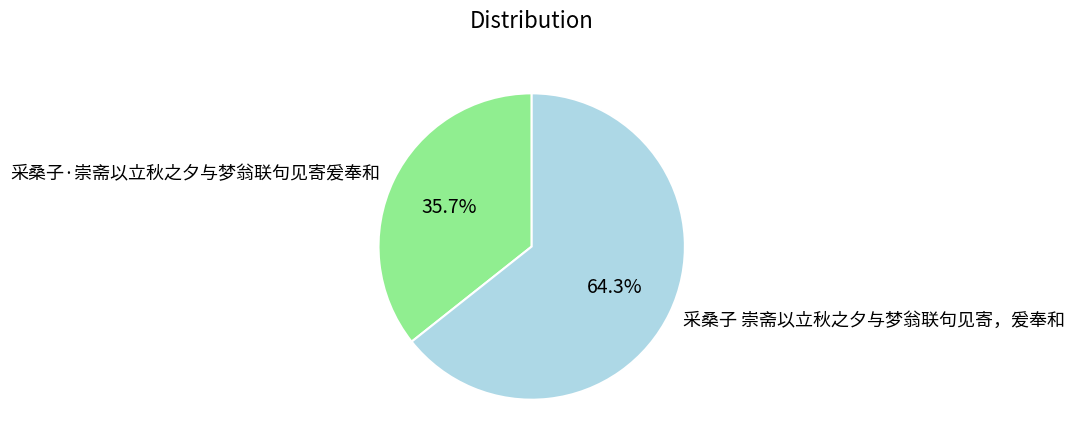

Combined, do 采桑子 崇斋以立秋之夕与梦翁联句见寄，爰奉和 and 采桑子·崇斋以立秋之夕与梦翁联句见寄爰奉和 account for over 50%?

Yes